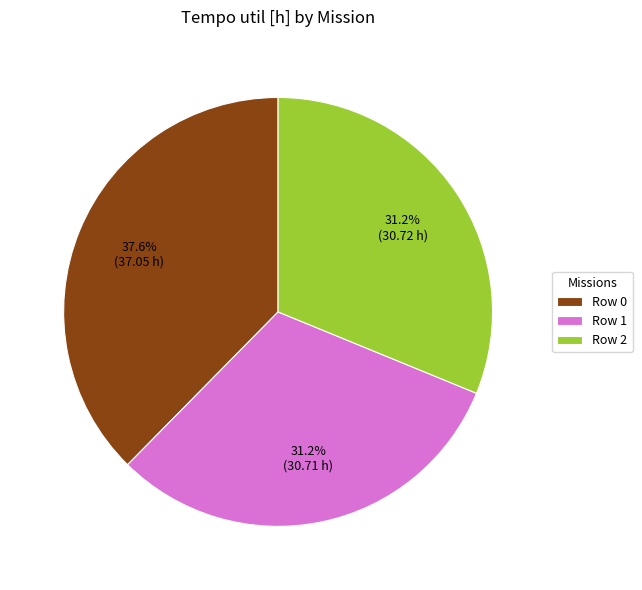

Is it true that Row 2 is 31% of the pie?

True